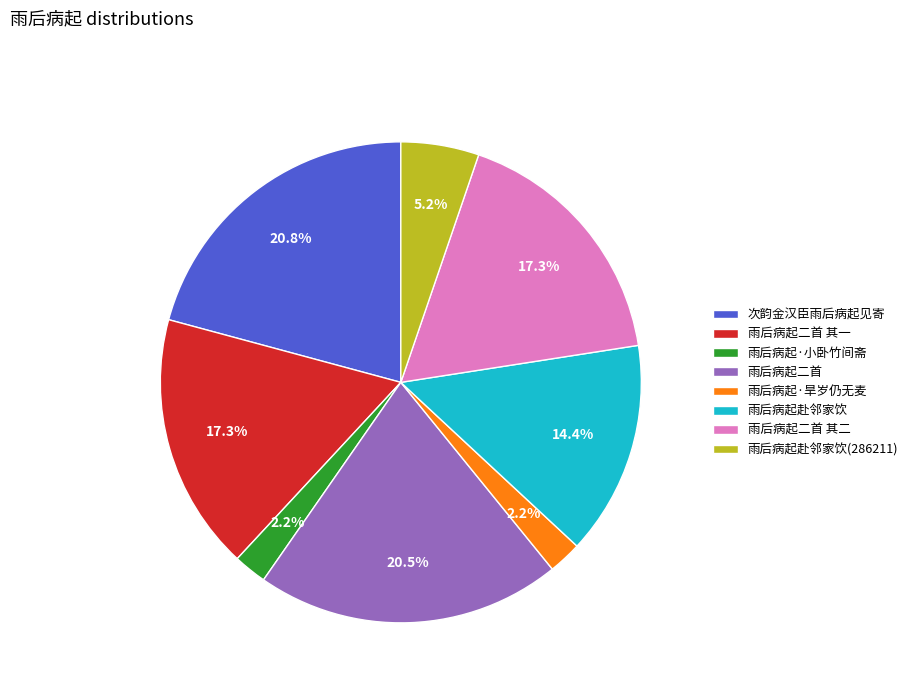

Which has a higher value, 雨后病起·旱岁仍无麦 or 雨后病起二首 其二?

雨后病起二首 其二